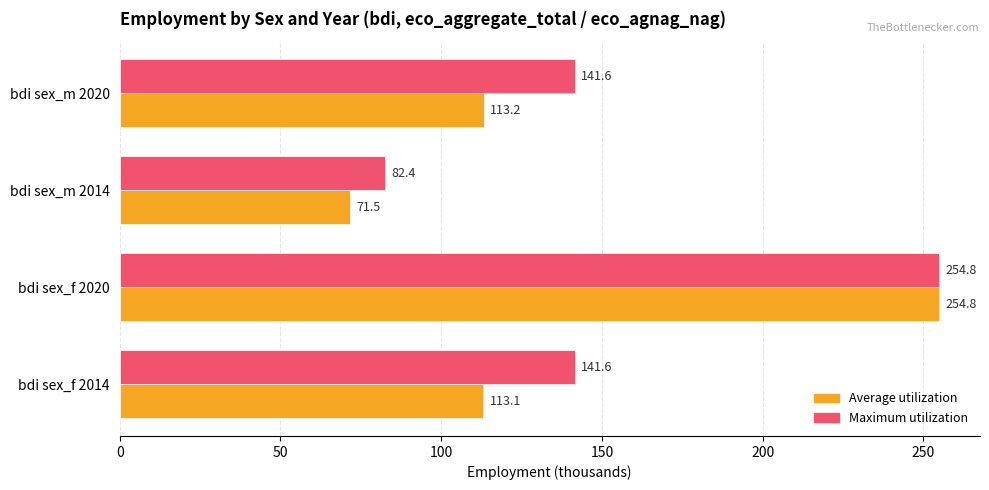

What is the smallest value displayed?

71.5